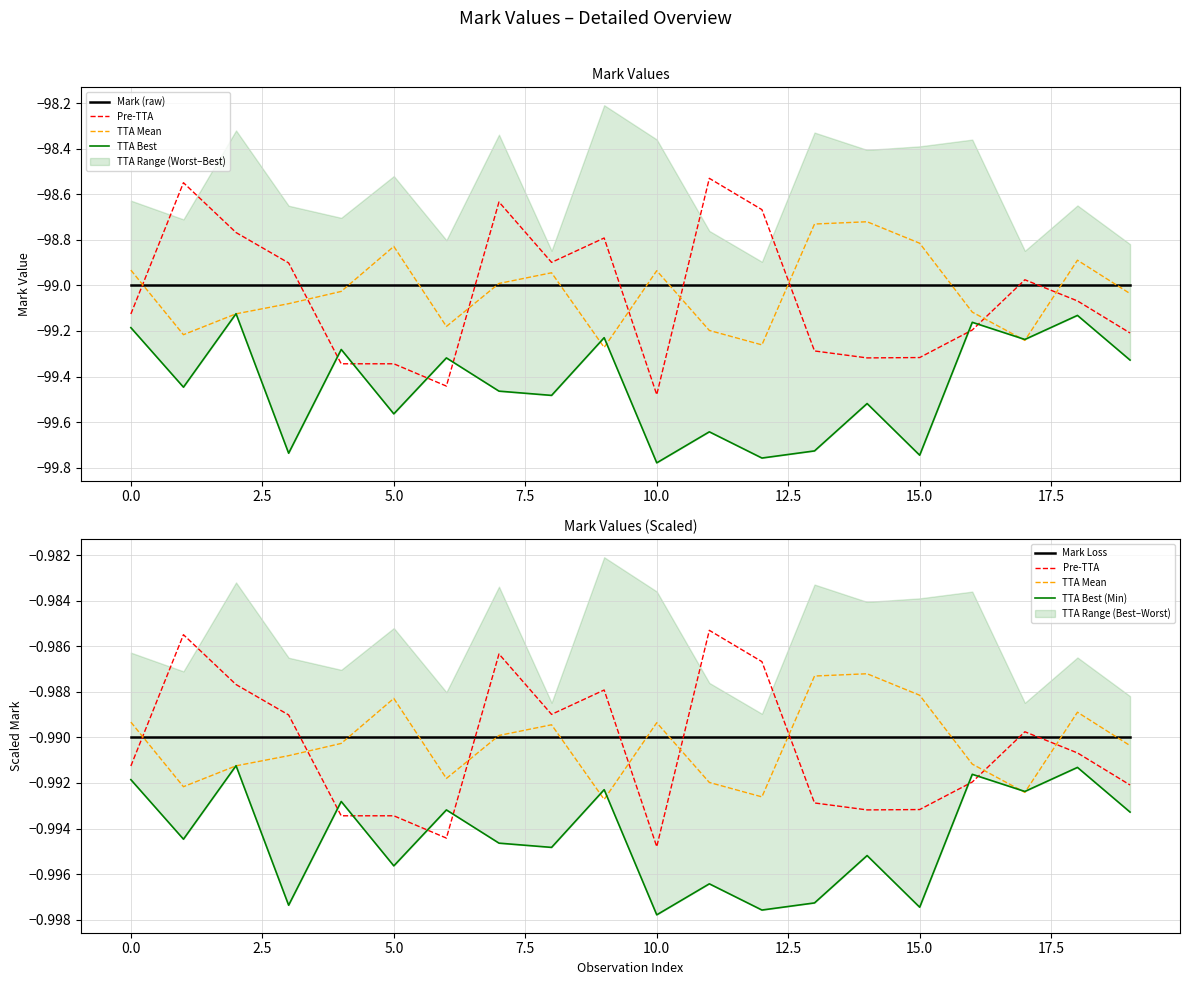

What are all the series names shown in the legend?

Mark (raw), Pre-TTA, TTA Mean, TTA Best, Mark Loss, TTA Best (Min)